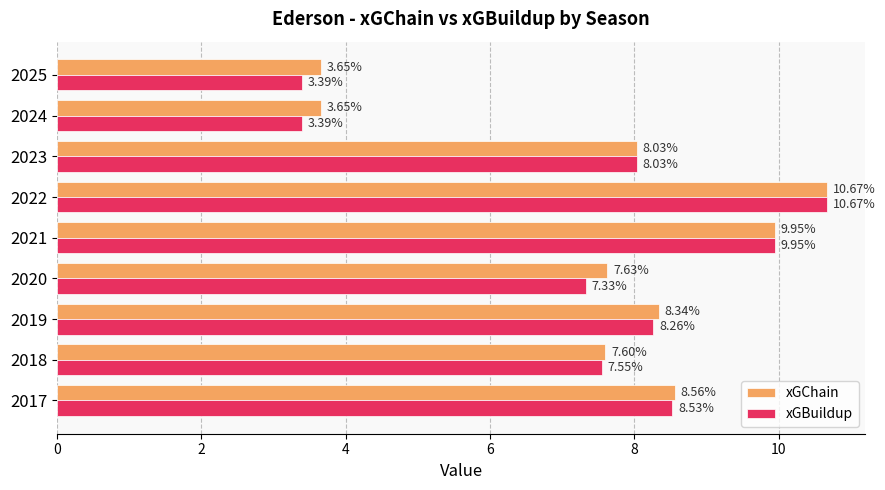

What is the total value across all series at 2018?

15.1